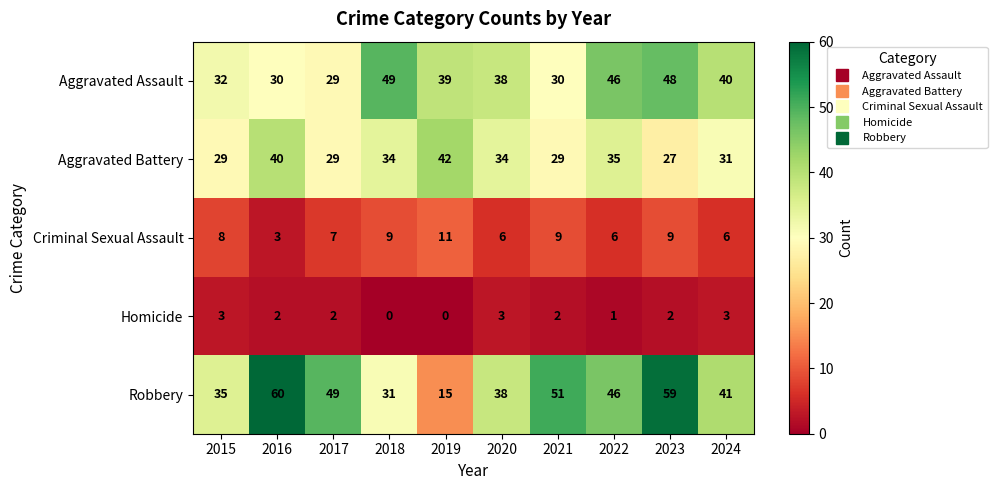

Where is Aggravated Assault nearest to the value 39?

2019